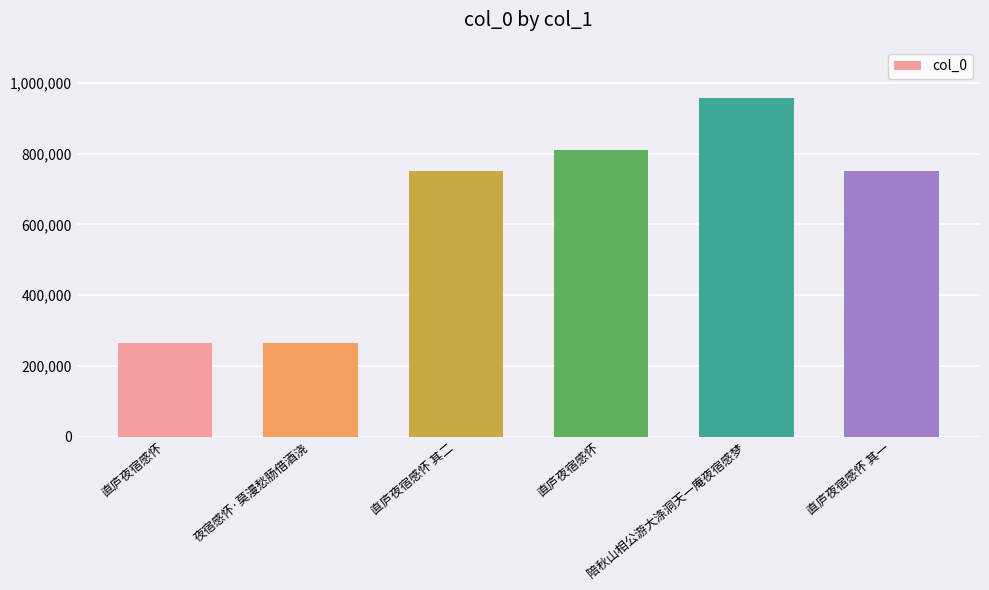

Count the number of categories in the chart.

6